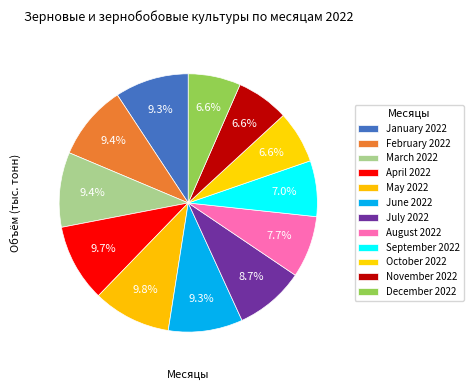

To the nearest percent, what is the difference between the largest and smallest slice percentages?

3%